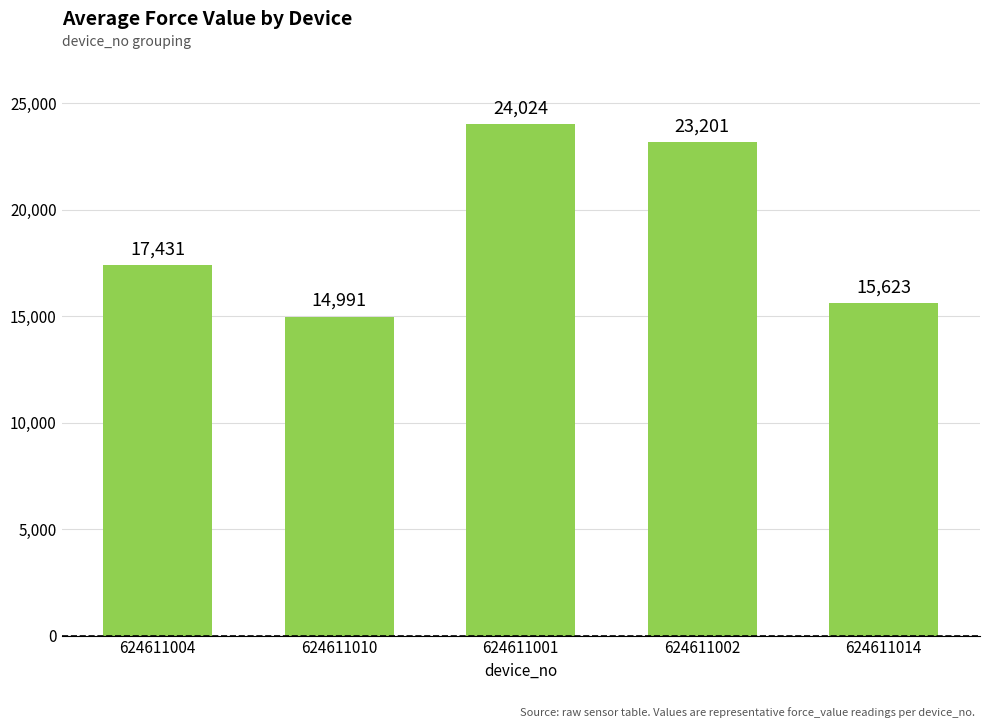

What is the smallest value displayed?

14991